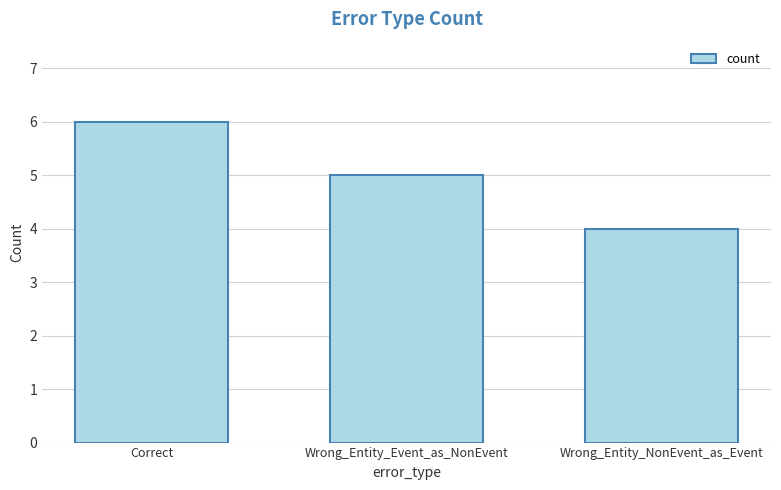

List the labels in order of value, largest first.

Correct, Wrong_Entity_Event_as_NonEvent, Wrong_Entity_NonEvent_as_Event